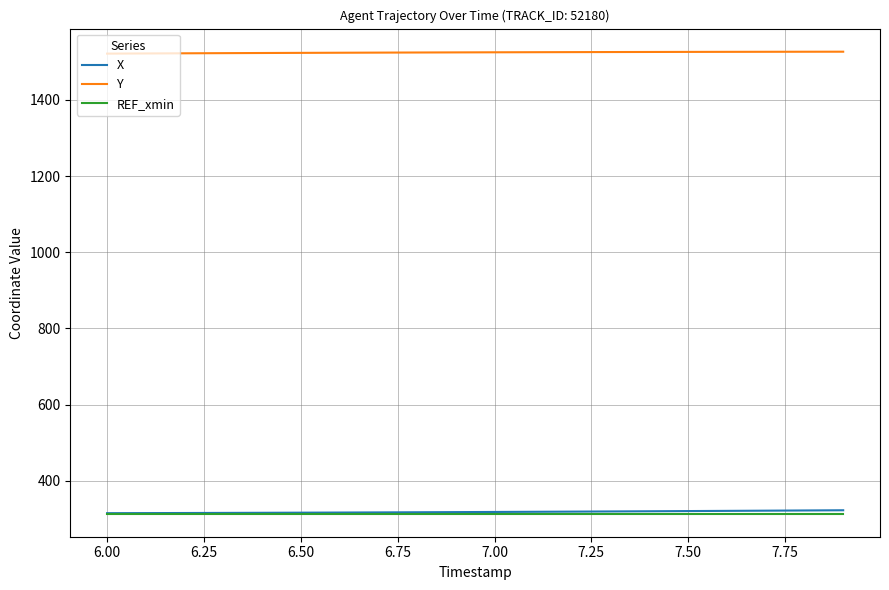

True or false: X and Y cross at least once.

False